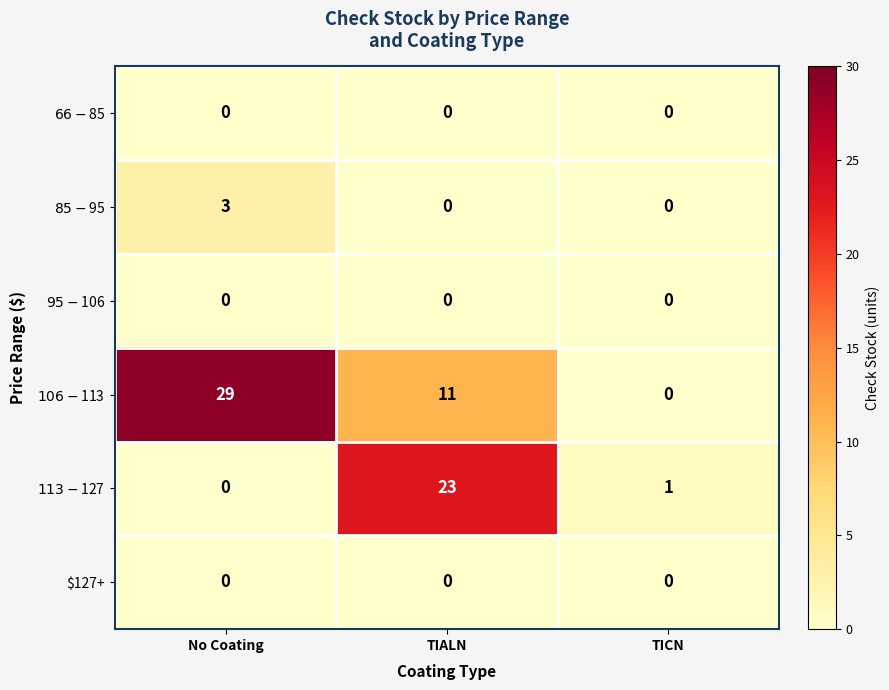

At which category is the sum across all series the highest?

TIALN